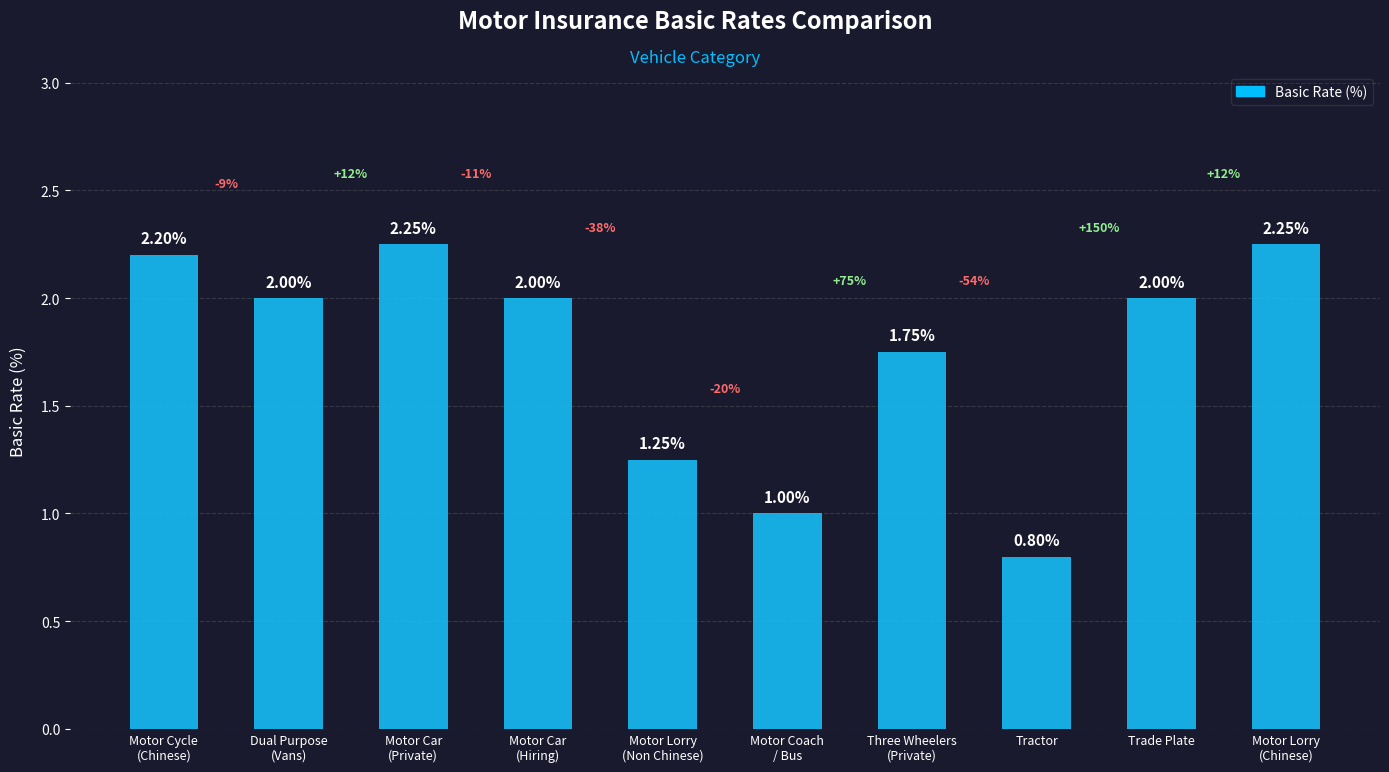

How many bars are there in total?

10